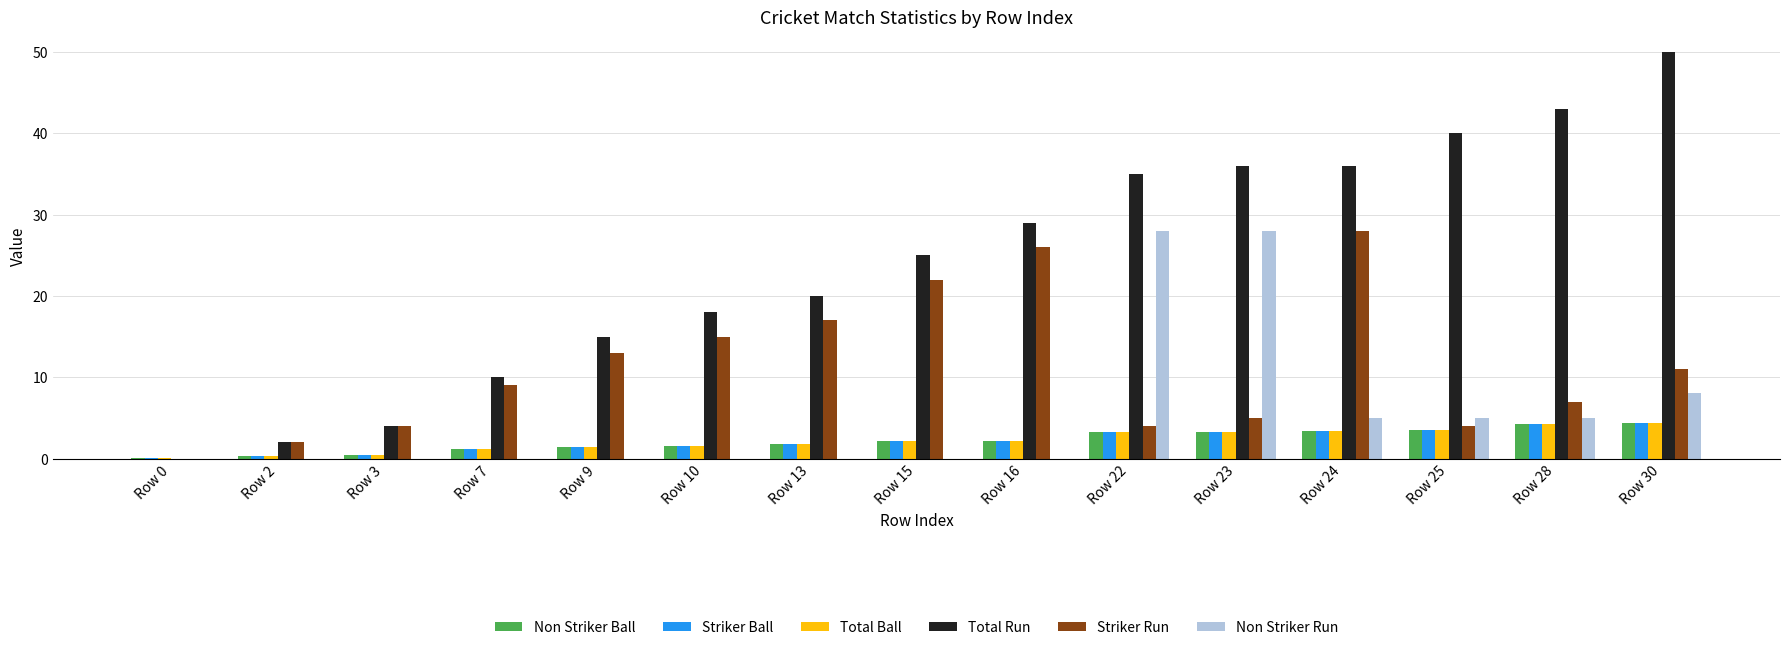

What is the highest value of the Striker Run series?

28.0